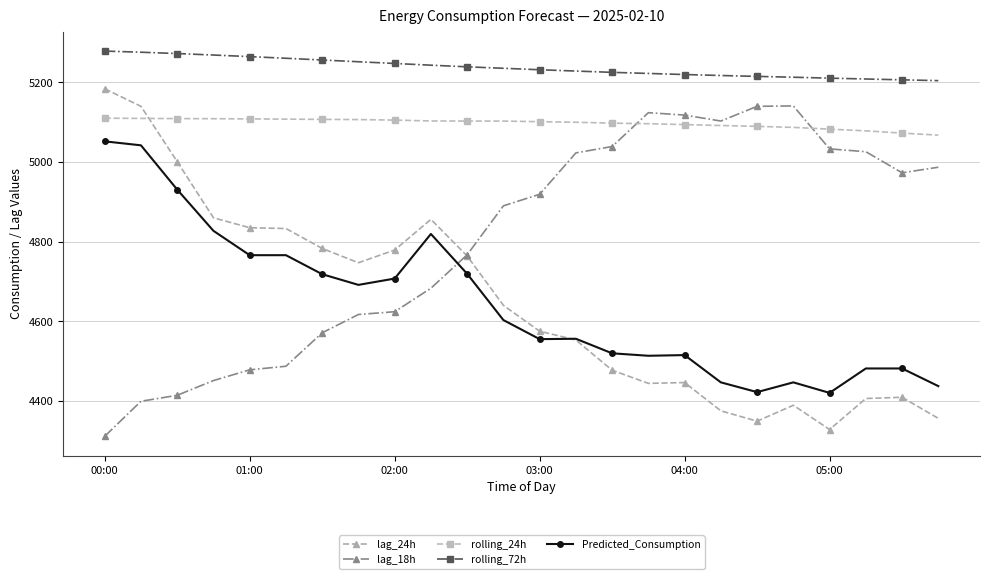

True or false: Predicted_Consumption has more than 0 points higher than both neighbors.

True